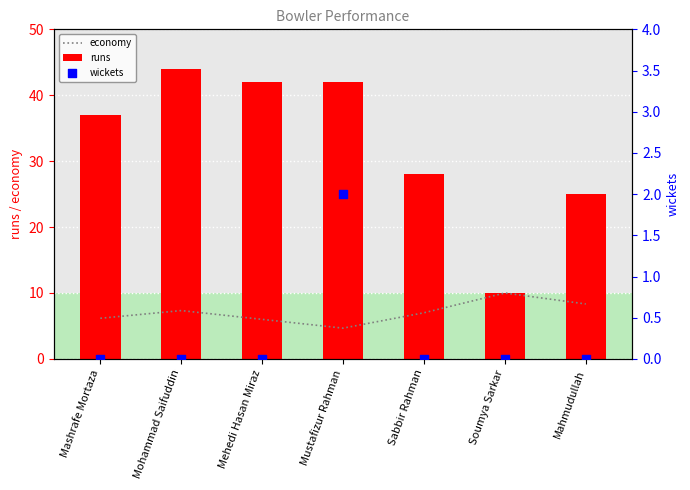

What are all the series names shown in the legend?

economy, runs, wickets